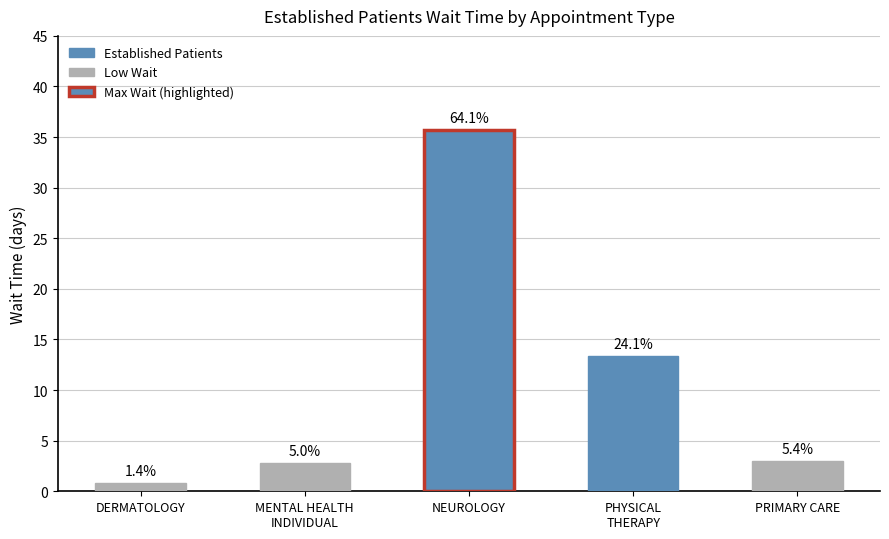

Are the bars horizontal?

No